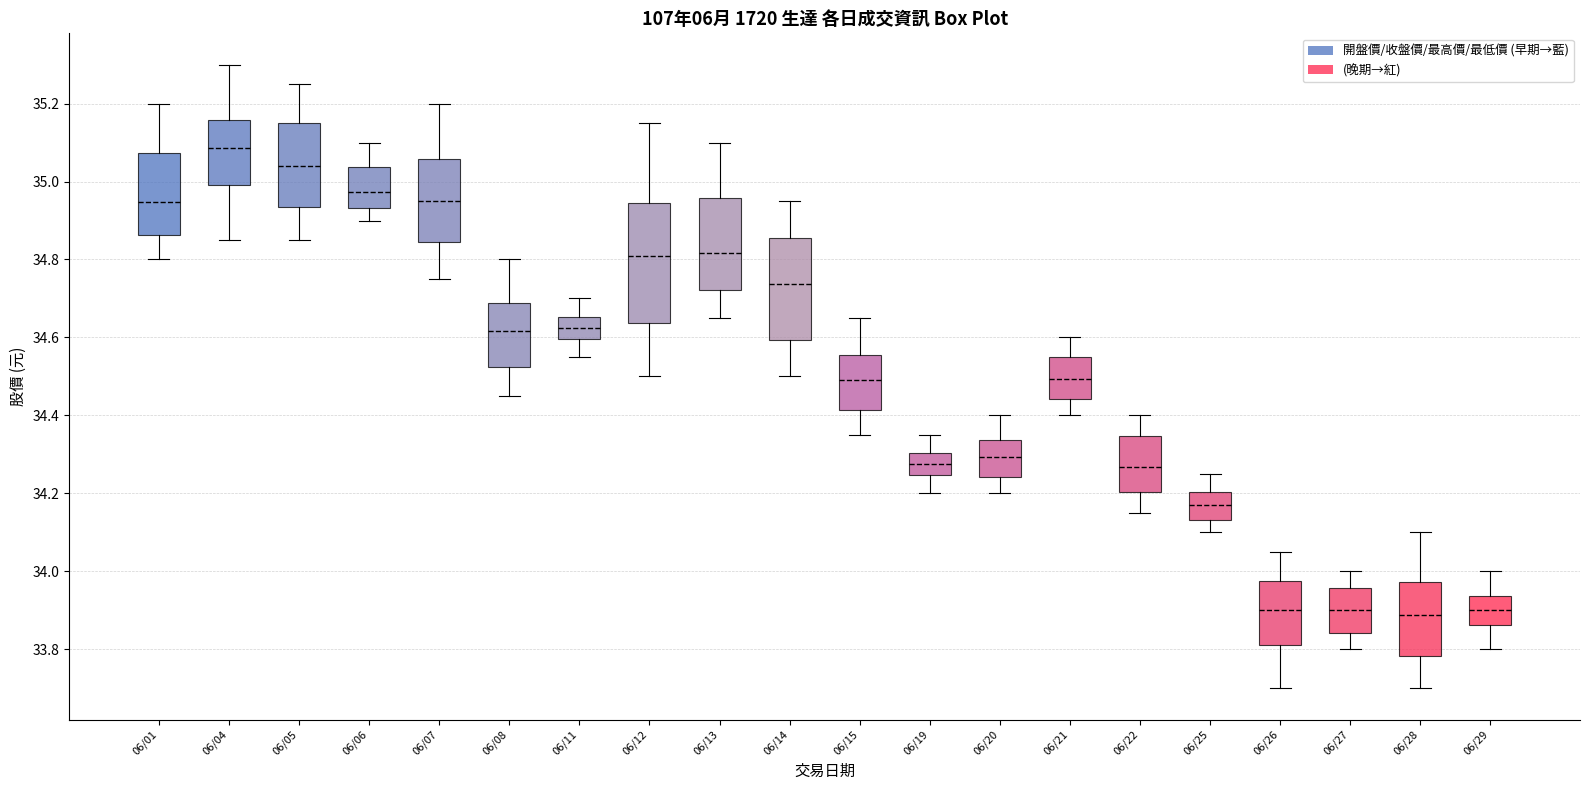

Which box is the tallest, from its lower edge to its upper edge?

06/12